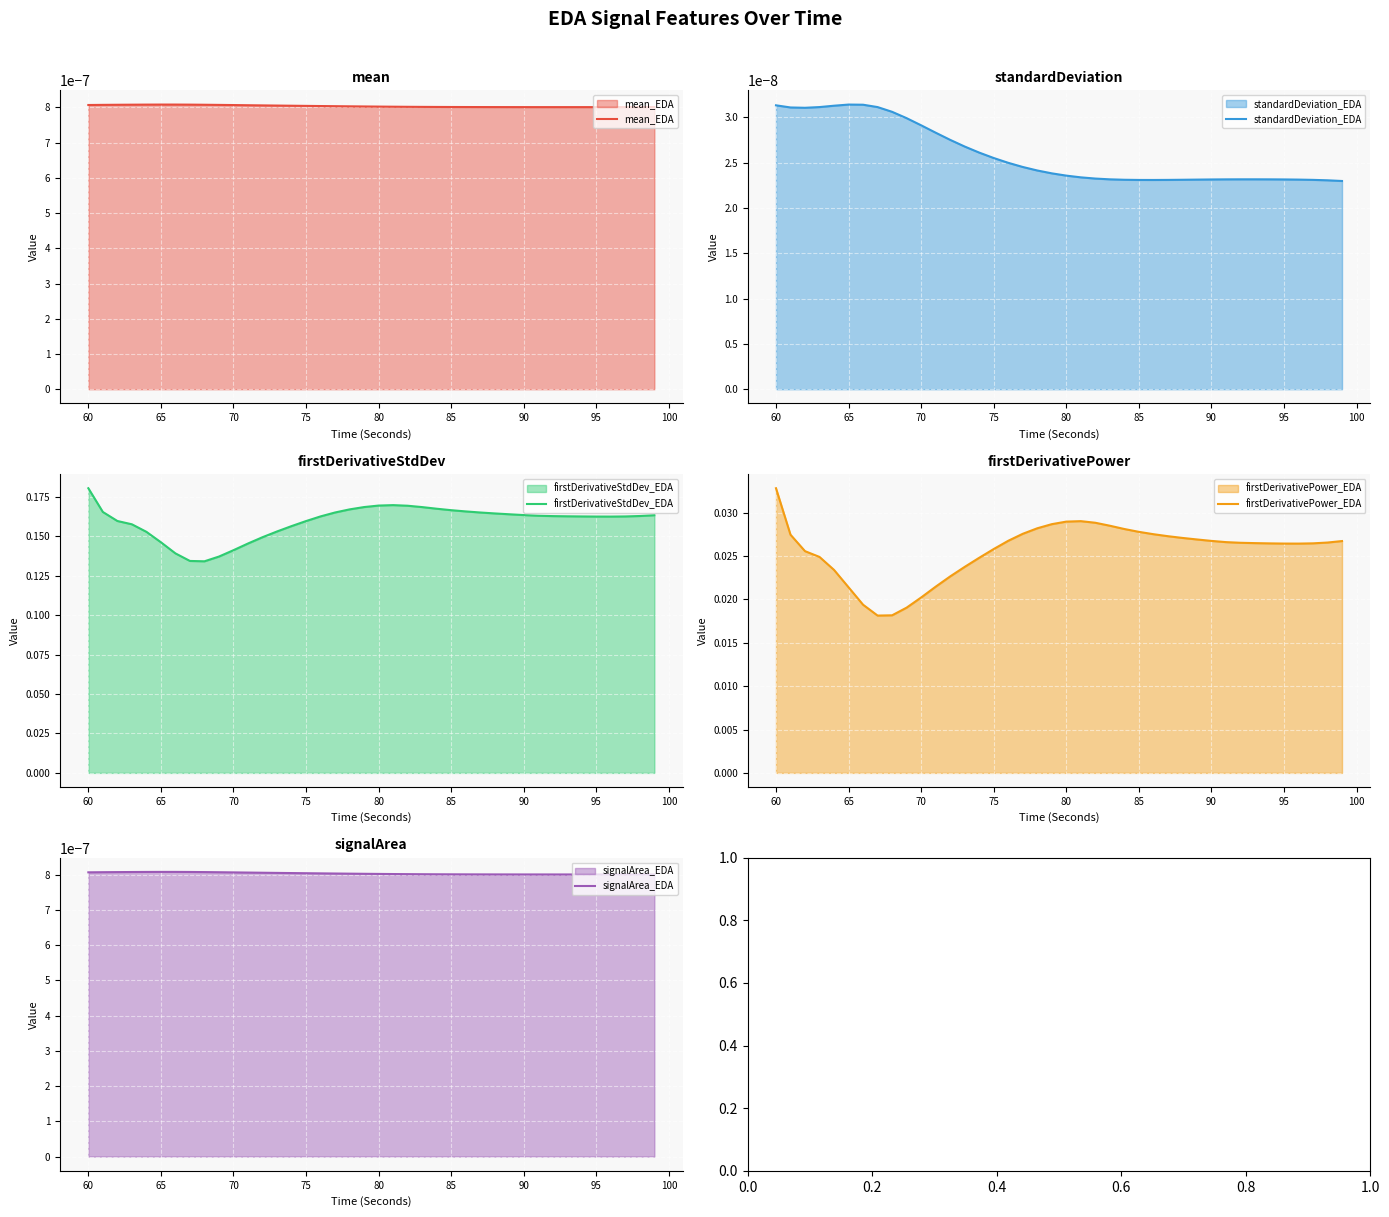

At which label does firstDerivativeStdDev_EDA reach its peak?

60